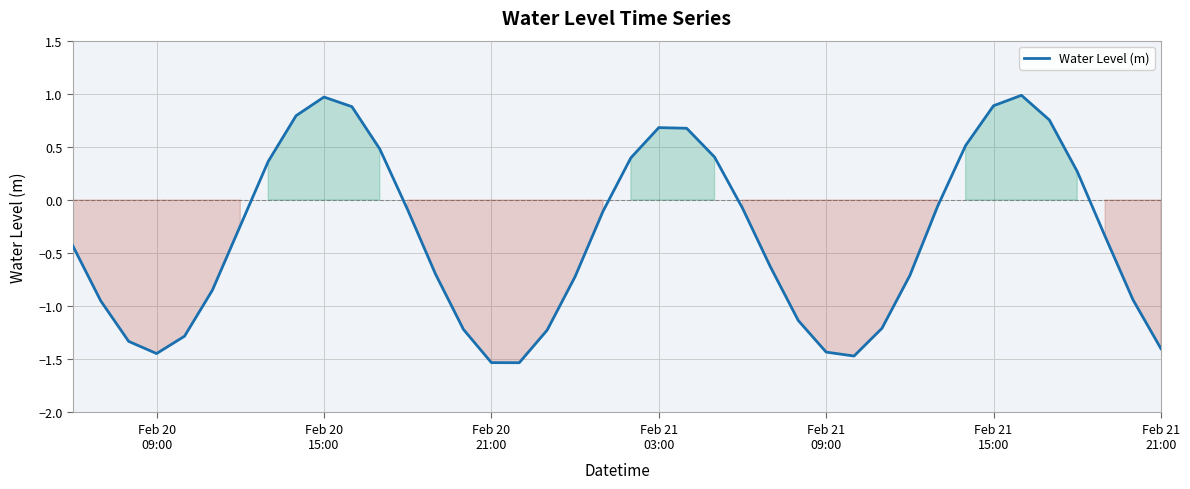

What is the minimum value shown in the chart?

-1.5